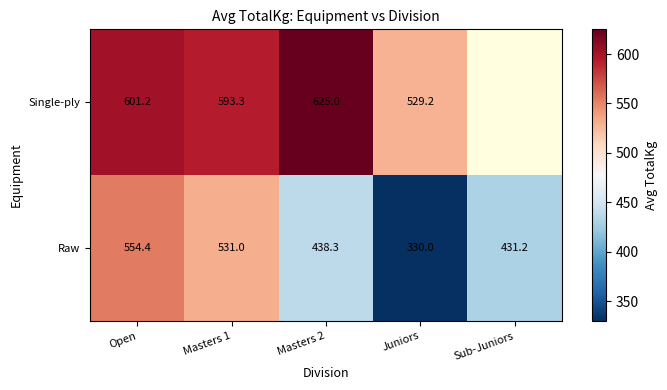

What is the difference between the highest and lowest values at Open?

46.8